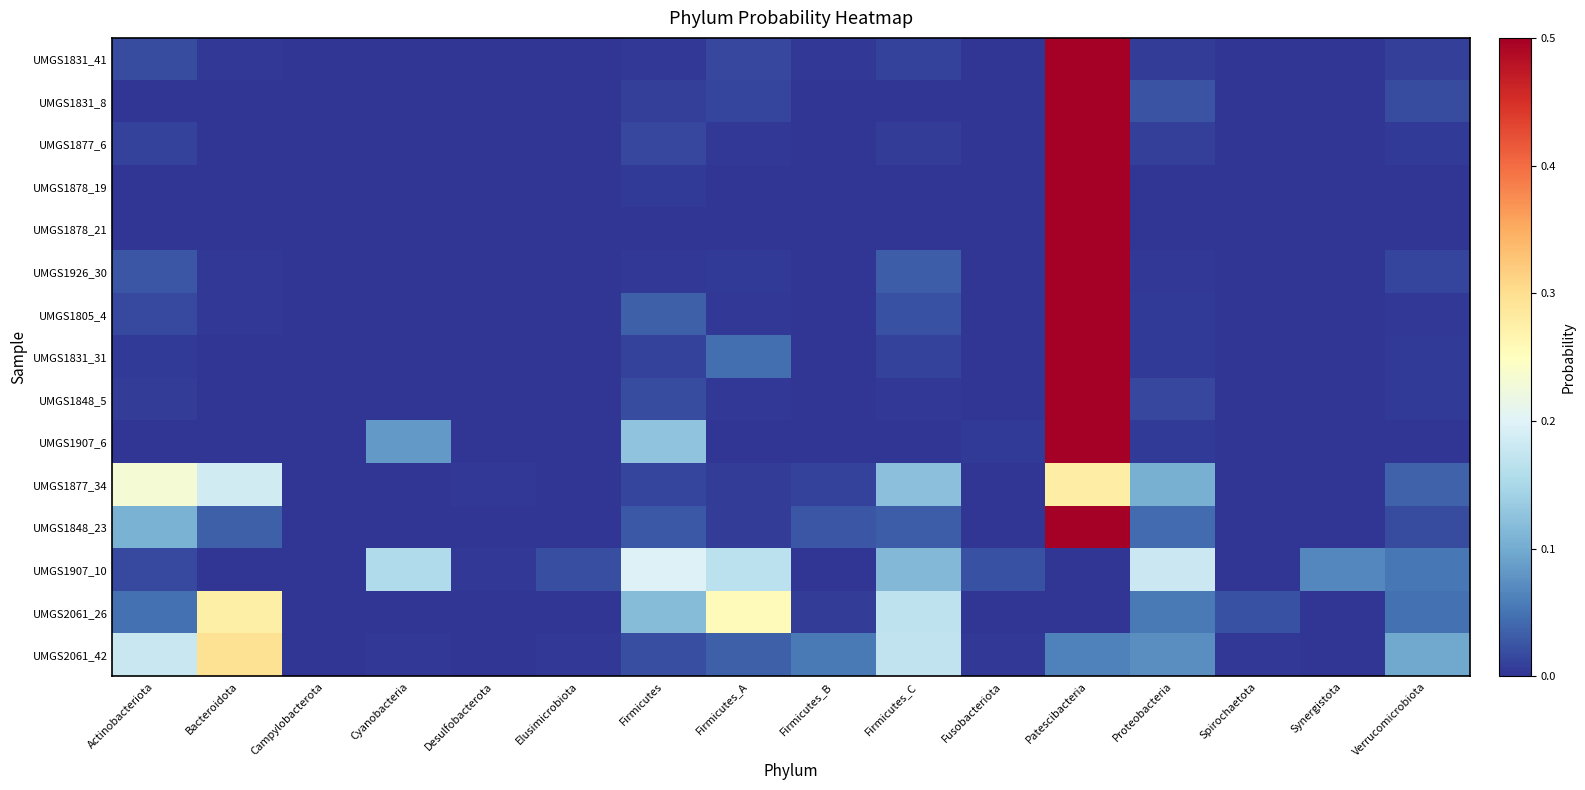

At which category is the sum across all series the highest?

Patescibacteria